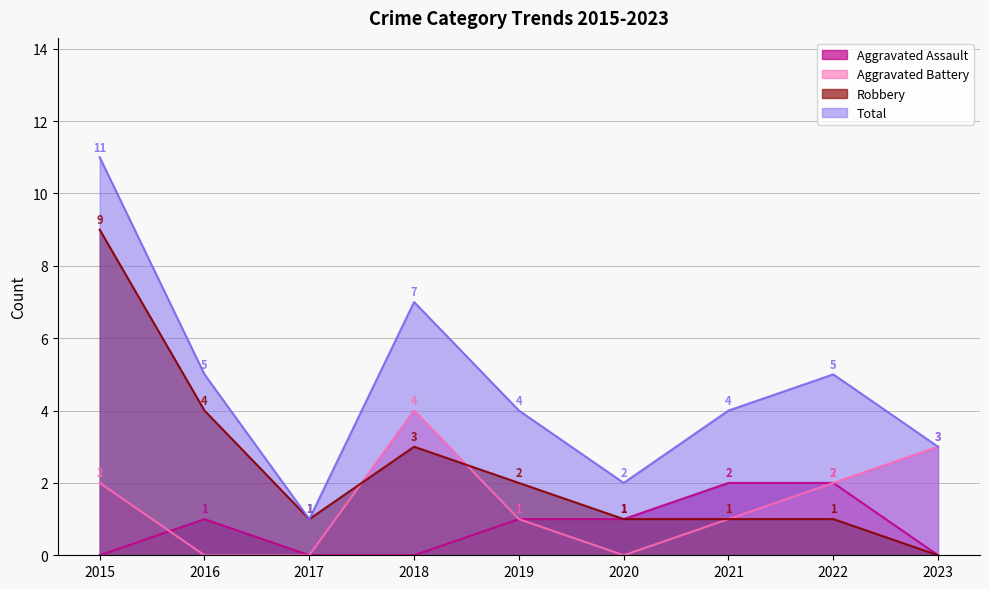

In Total, how many points are higher than both neighbors (excluding endpoints)?

2